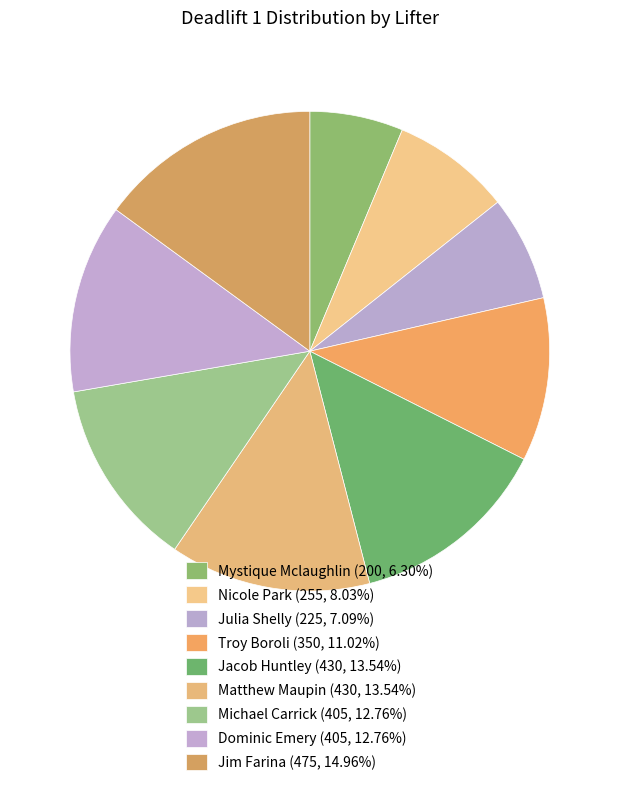

Count the number of slices in the pie.

9